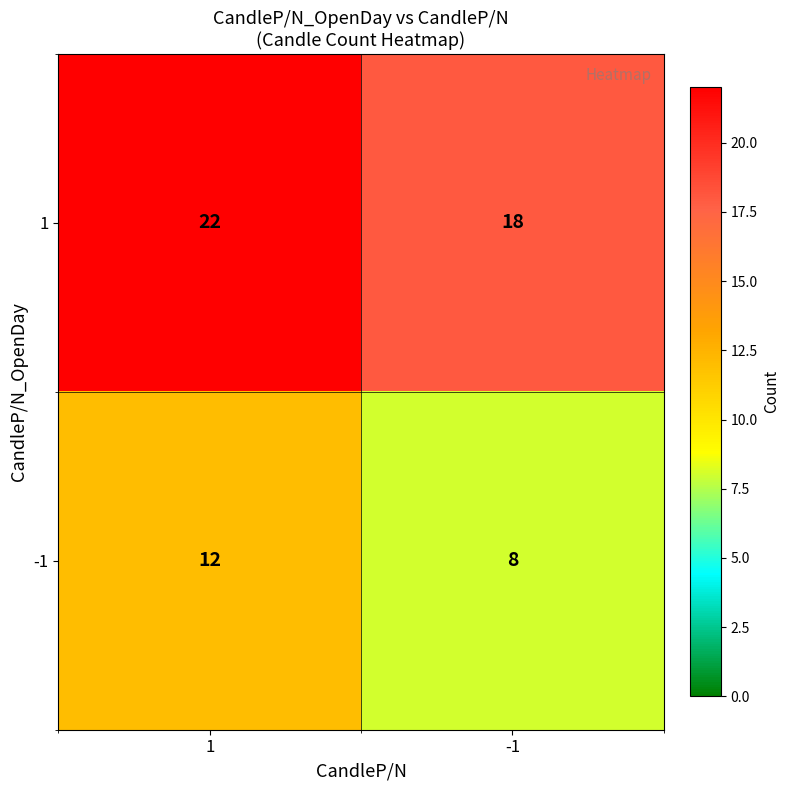

What is the difference between the highest and lowest values at 1?

10